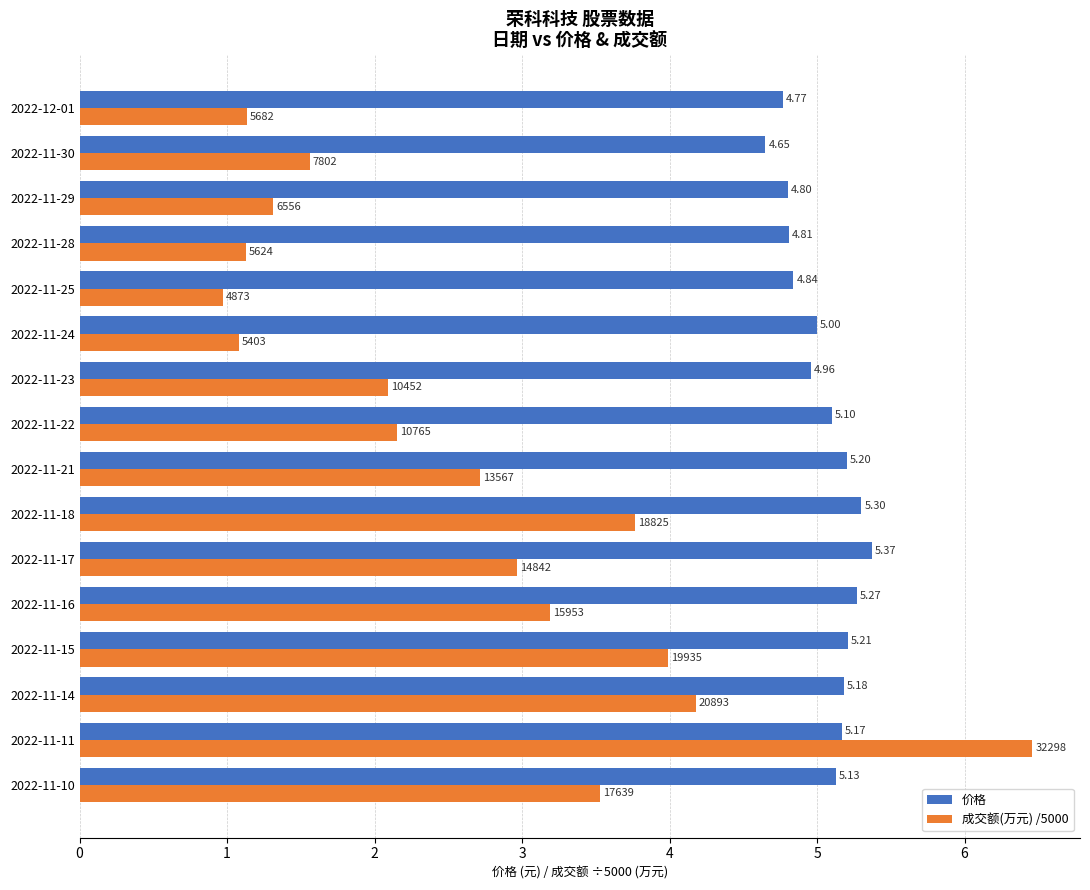

Rank the series by their maximum value, from lowest to highest.

价格, 成交额(万元) /5000